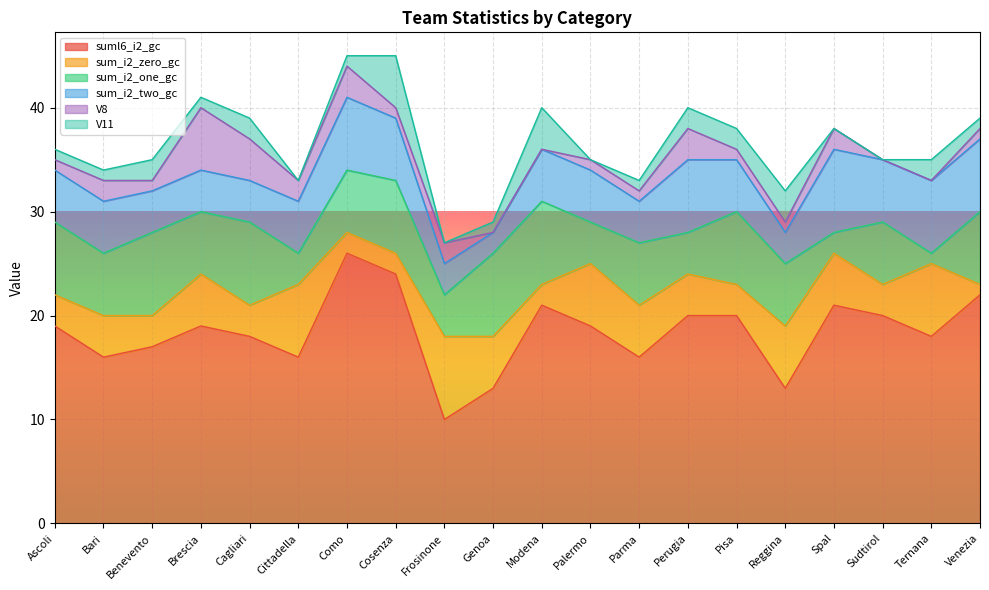

True or false: suml6_i2_gc has a value of 6 at Venezia.

False